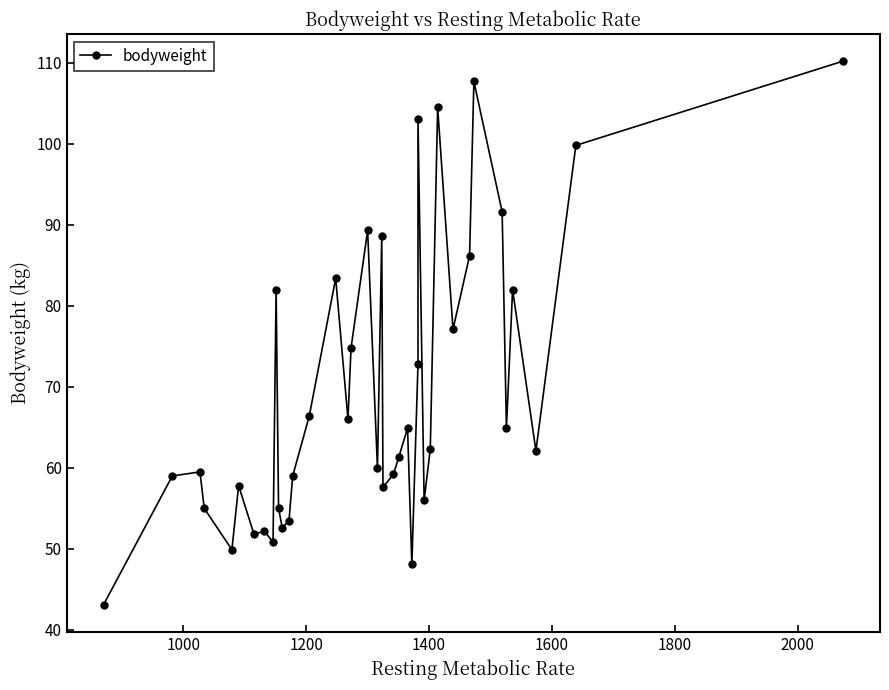

How many lines are shown in the chart?

1